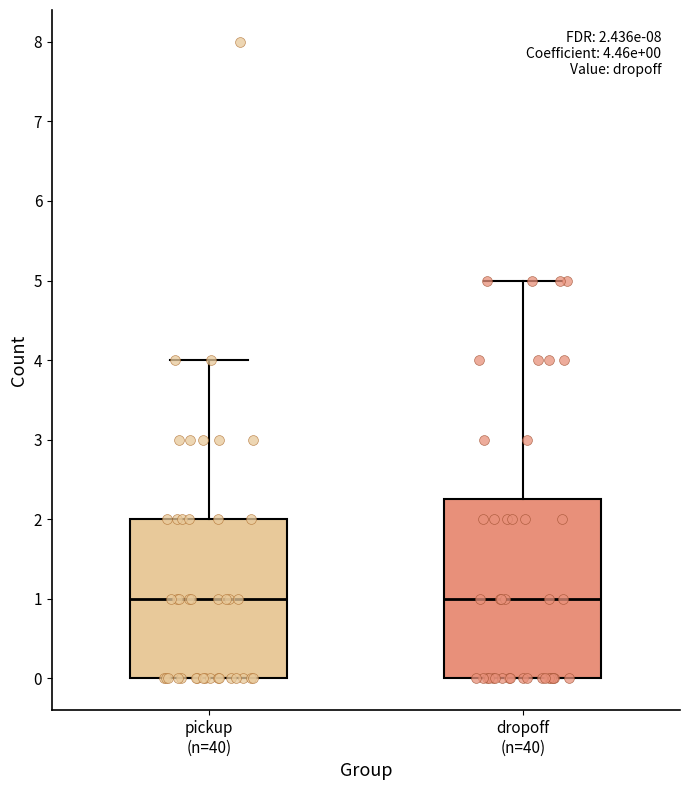

Which box is the tallest, from its lower edge to its upper edge?

dropoff (n=40)